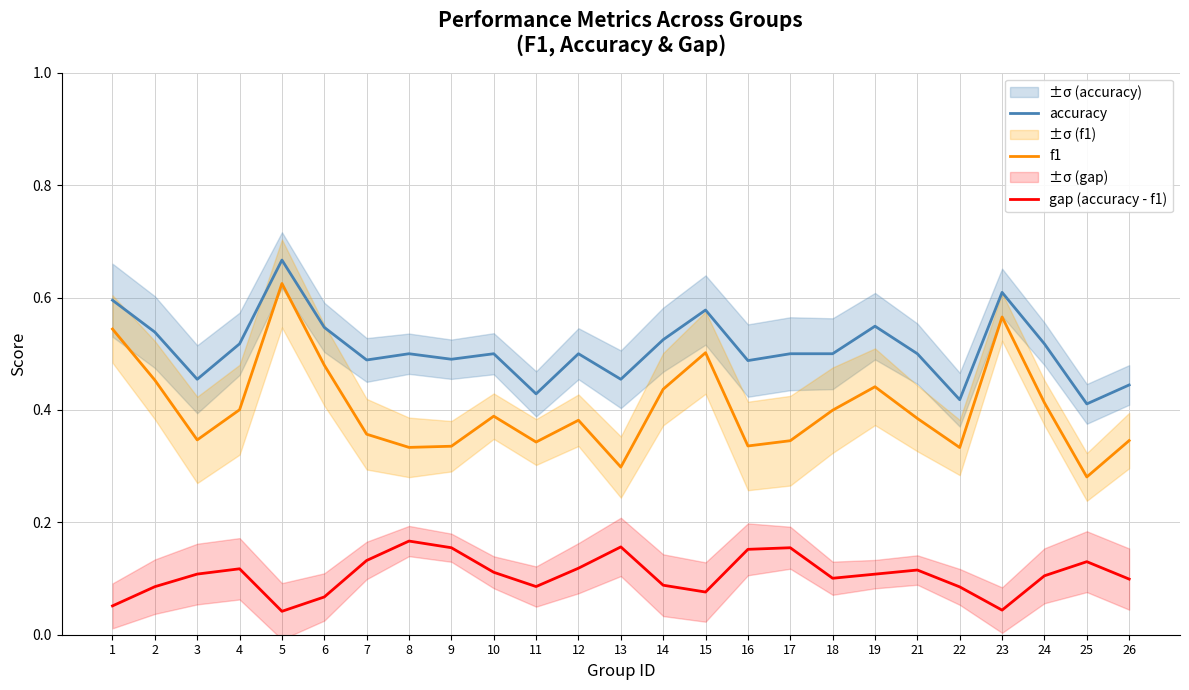

List the labels in order of accuracy value, largest first.

5, 23, 1, 15, 19, 6, 2, 14, 4, 24, 8, 10, 12, 17, 18, 21, 9, 7, 16, 3, 13, 26, 11, 22, 25